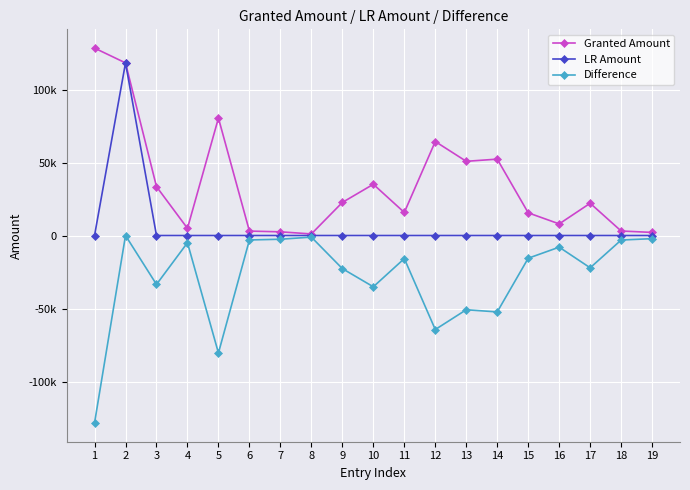

Where is the first local minimum for Difference?

3